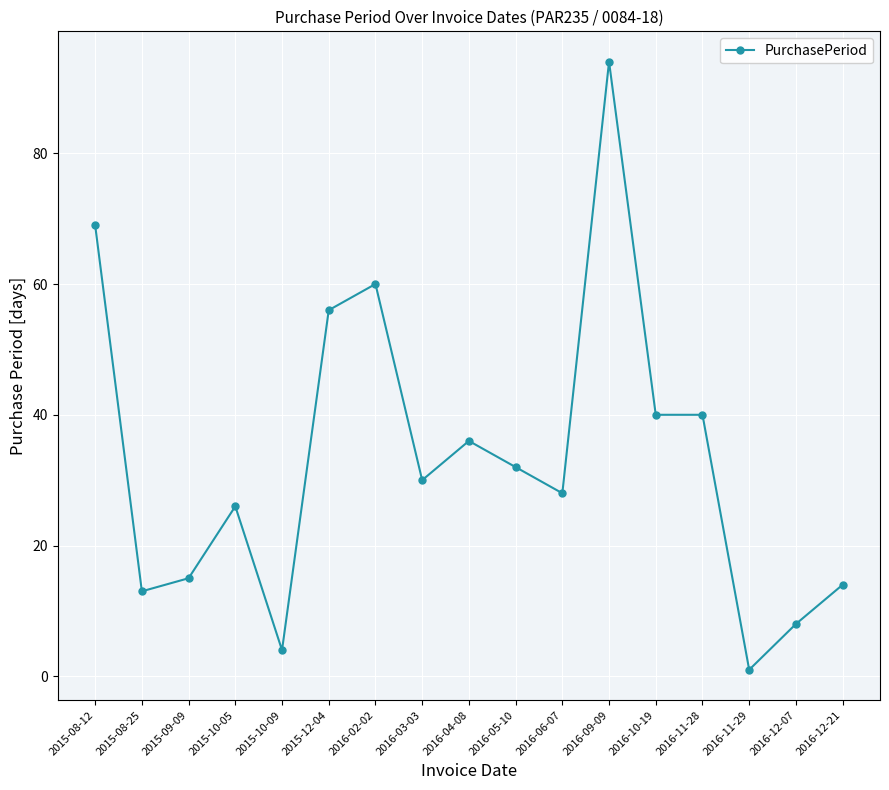

Reading left to right, transcribe all the data shown in this chart.

2015-08-12=69	2015-08-25=13	2015-09-09=15	2015-10-05=26	2015-10-09=4	2015-12-04=56	2016-02-02=60	2016-03-03=30	2016-04-08=36	2016-05-10=32	2016-06-07=28	2016-09-09=94	2016-10-19=40	2016-11-28=40	2016-11-29=1	2016-12-07=8	2016-12-21=14